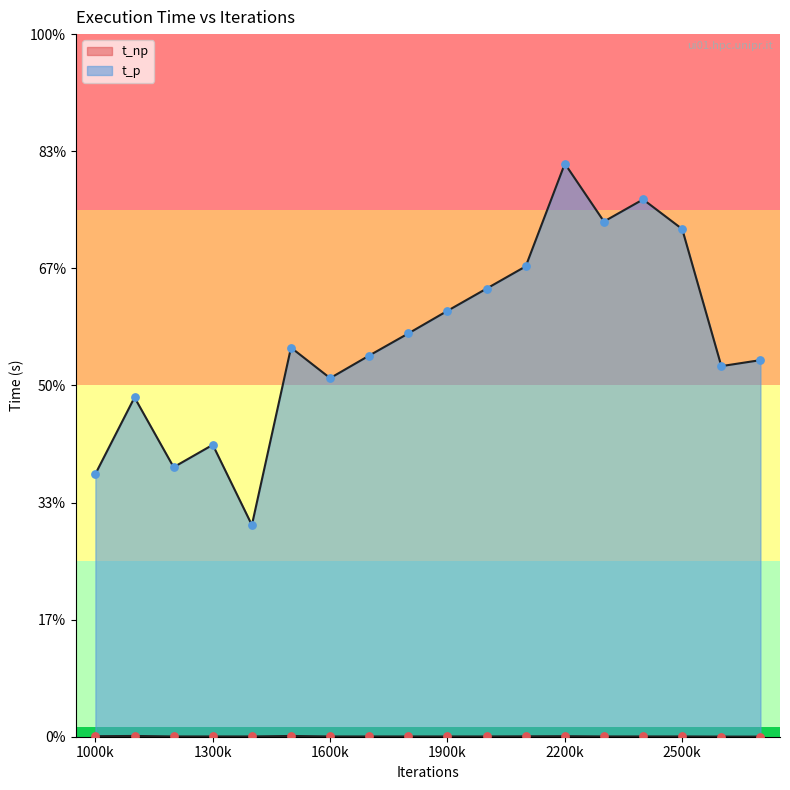

Which series has the widest spread of Y values?

t_p